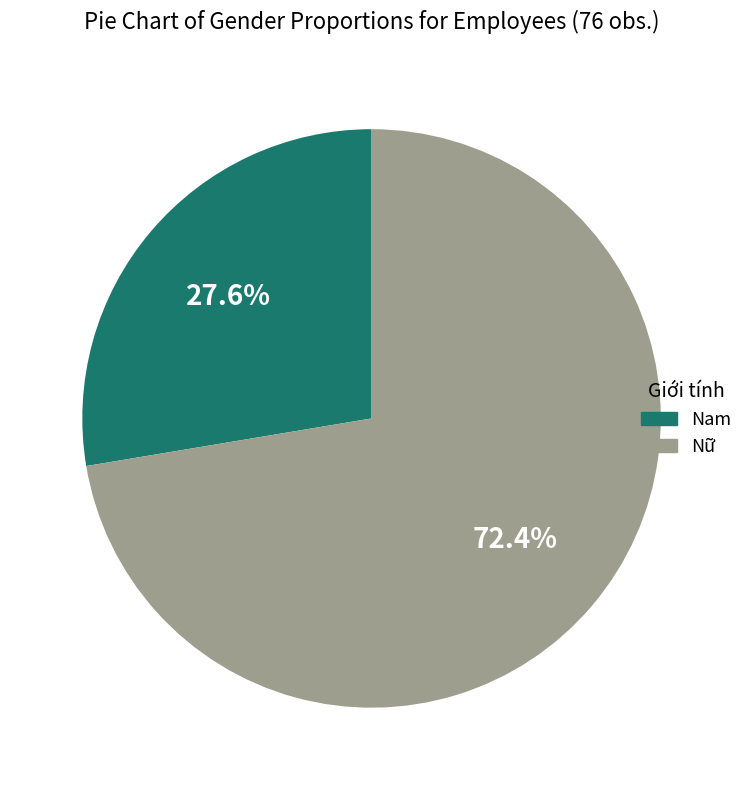

Rank the categories by value from lowest to highest.

Nam, Nữ